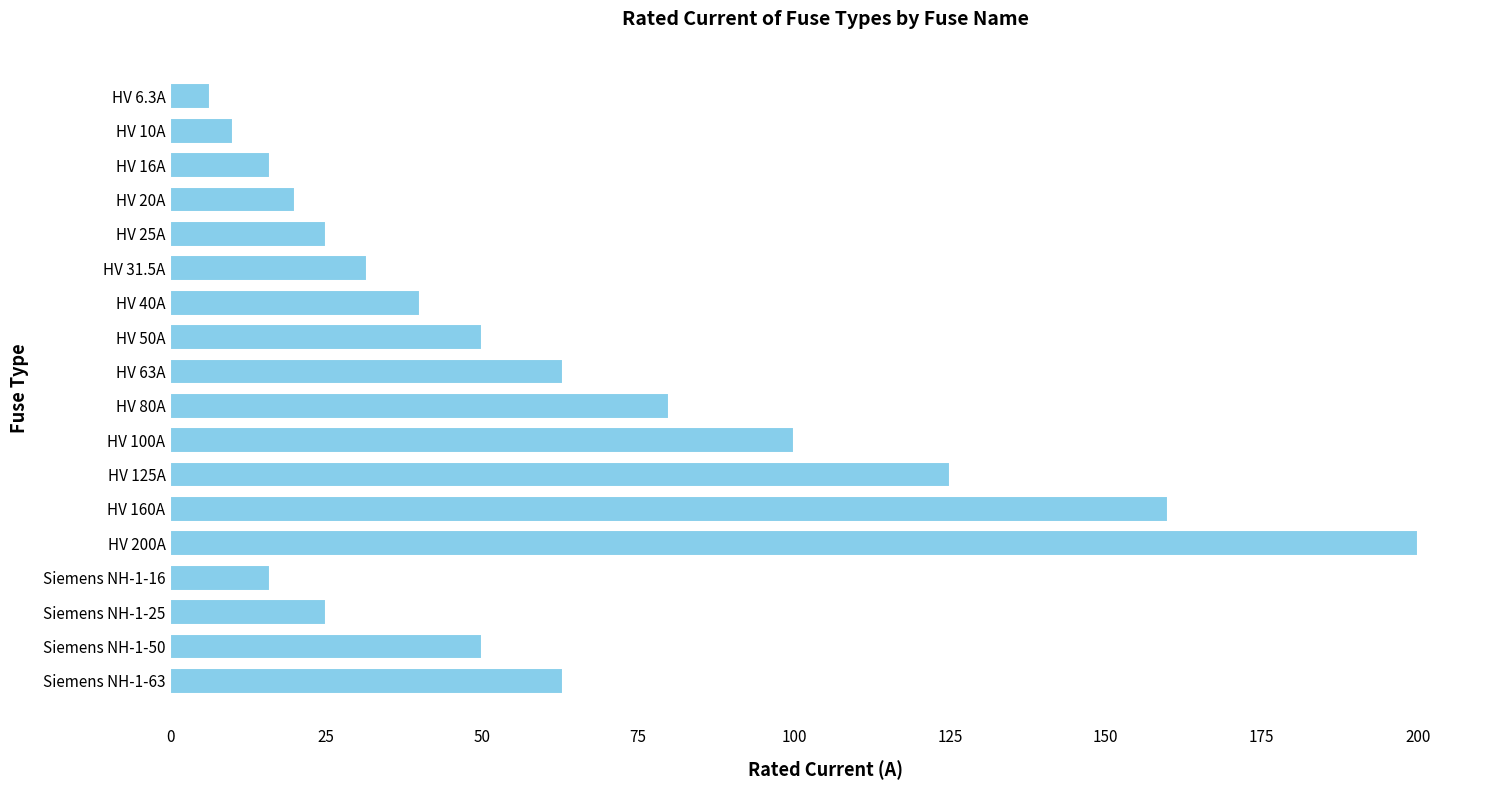

Between Siemens NH-1-63 and HV 16A, which is larger?

Siemens NH-1-63